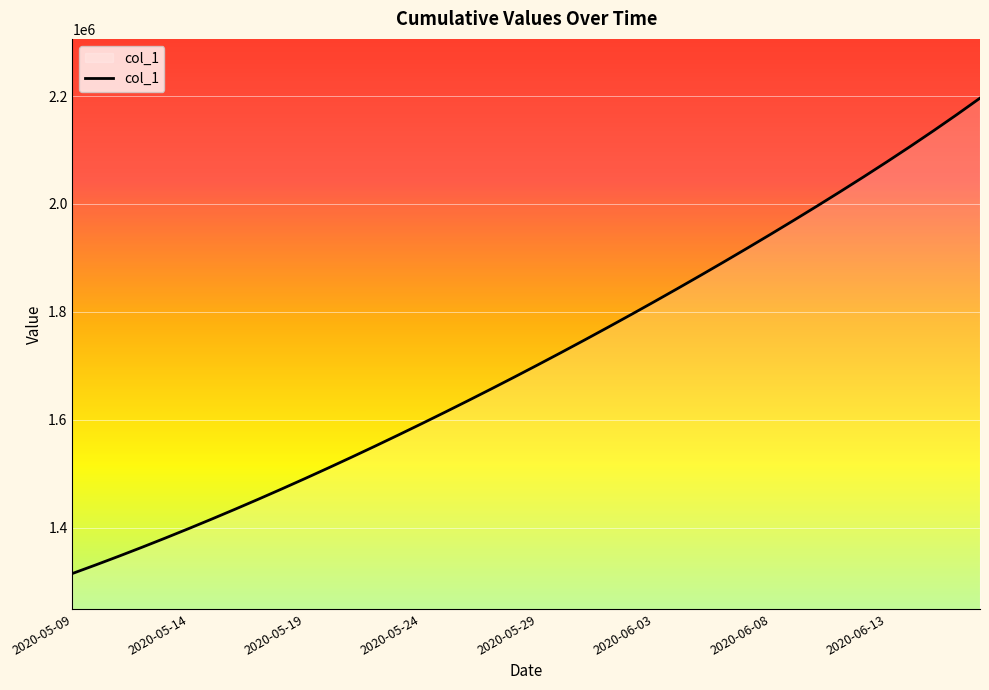

What is the smallest value displayed?

1315099.0